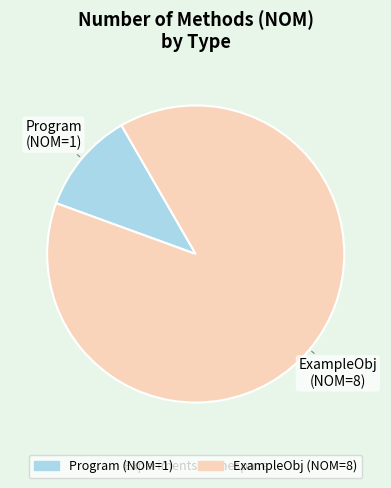

What is the majority slice?

ExampleObj